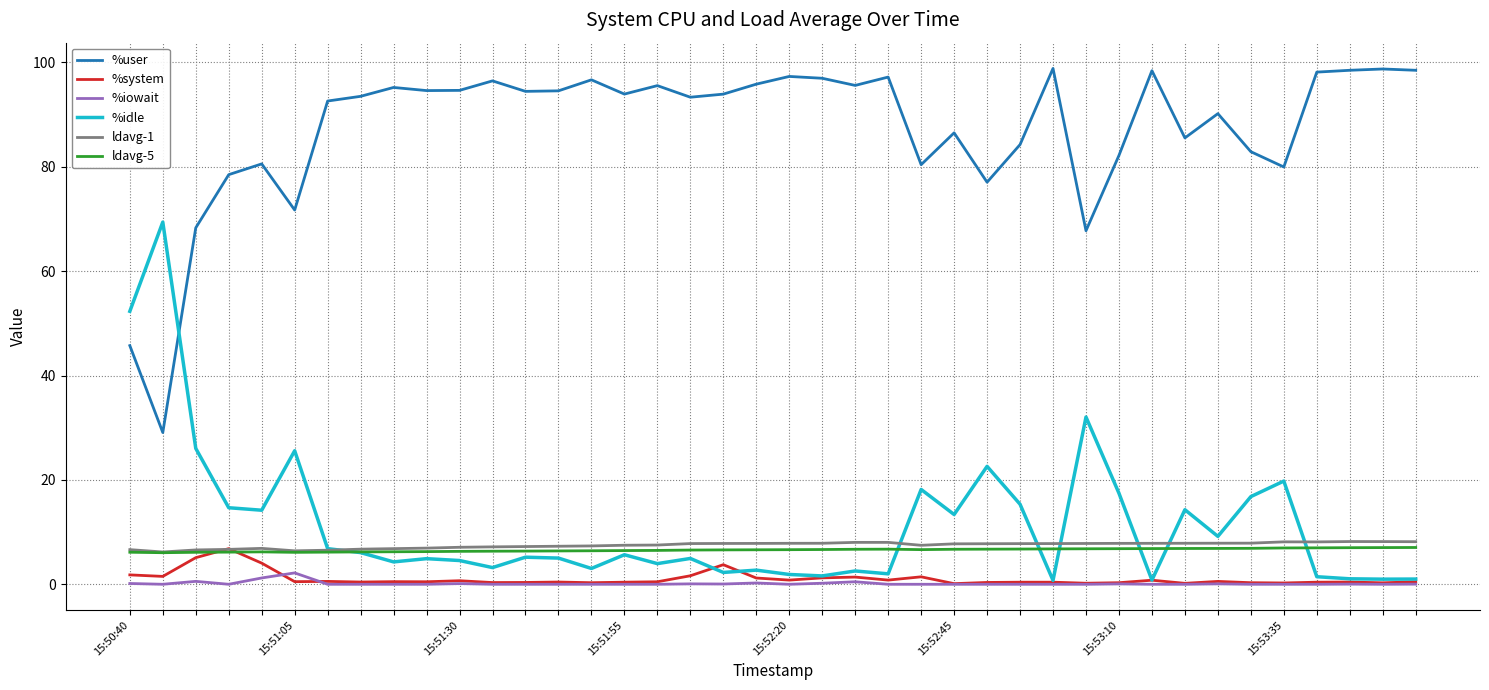

Which series has the largest total across all categories?

%user